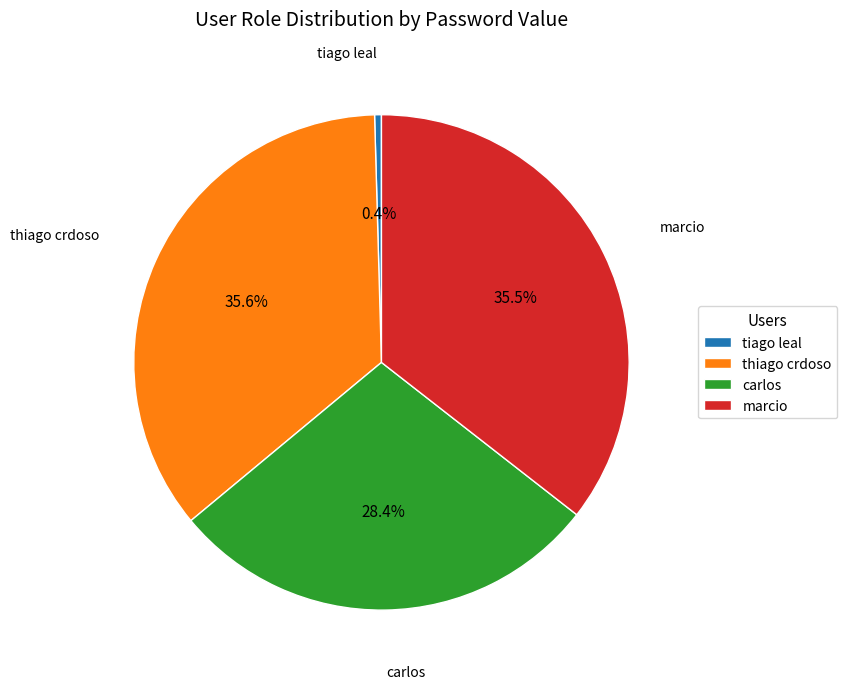

Which slice is the smallest?

tiago leal